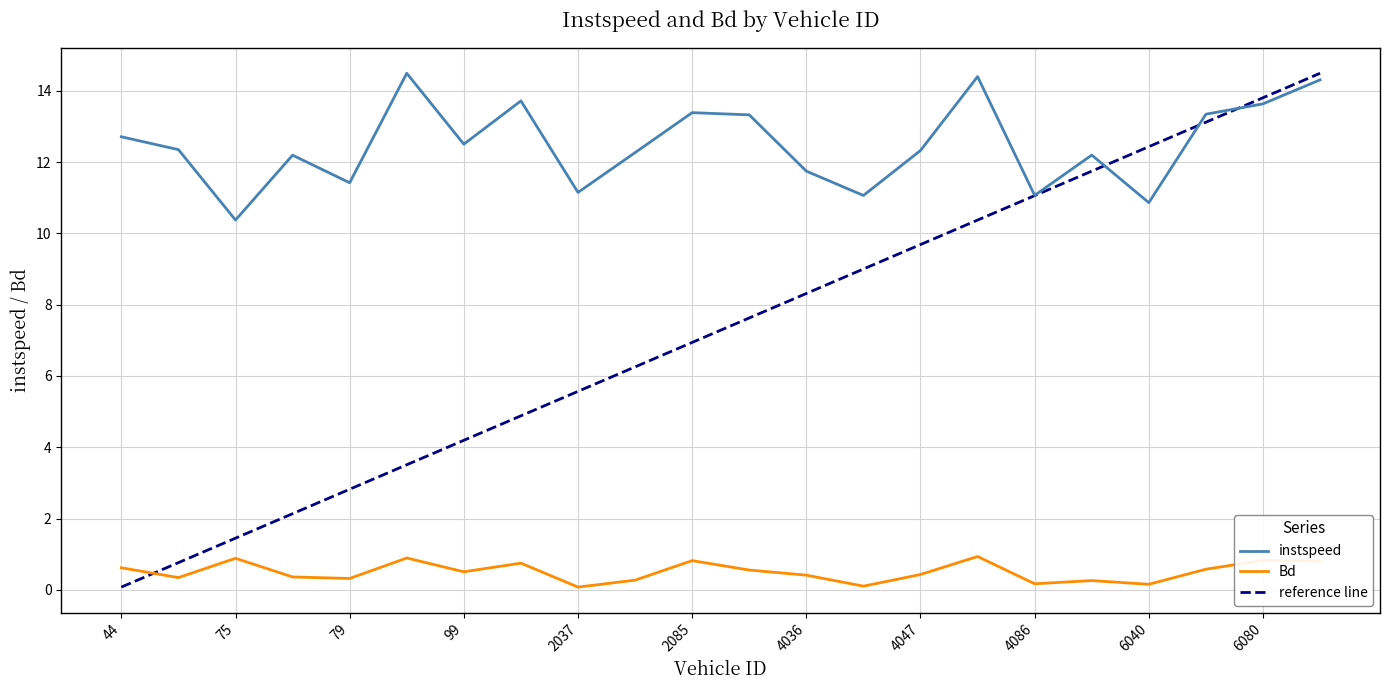

In Bd, how many points are higher than both neighbors (excluding endpoints)?

7